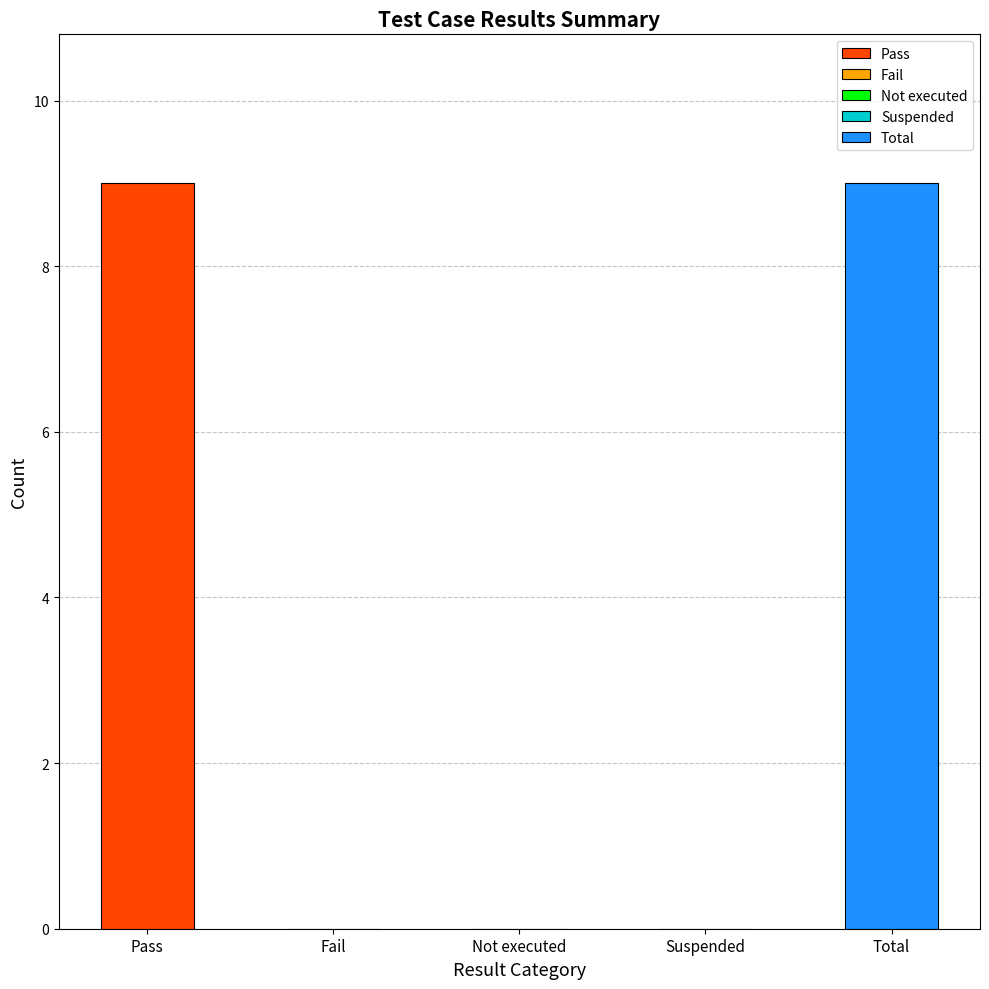

What is the sum of the values at Not executed and Pass?

9